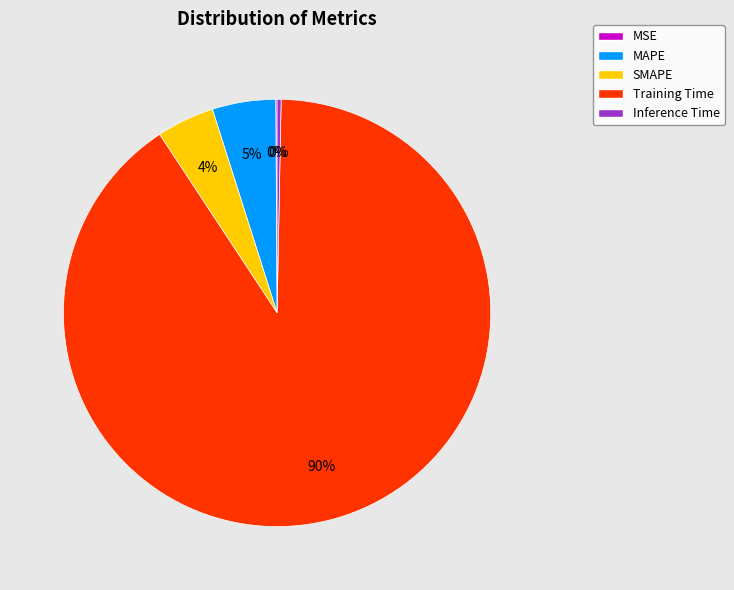

Between SMAPE and Training Time, which is larger?

Training Time